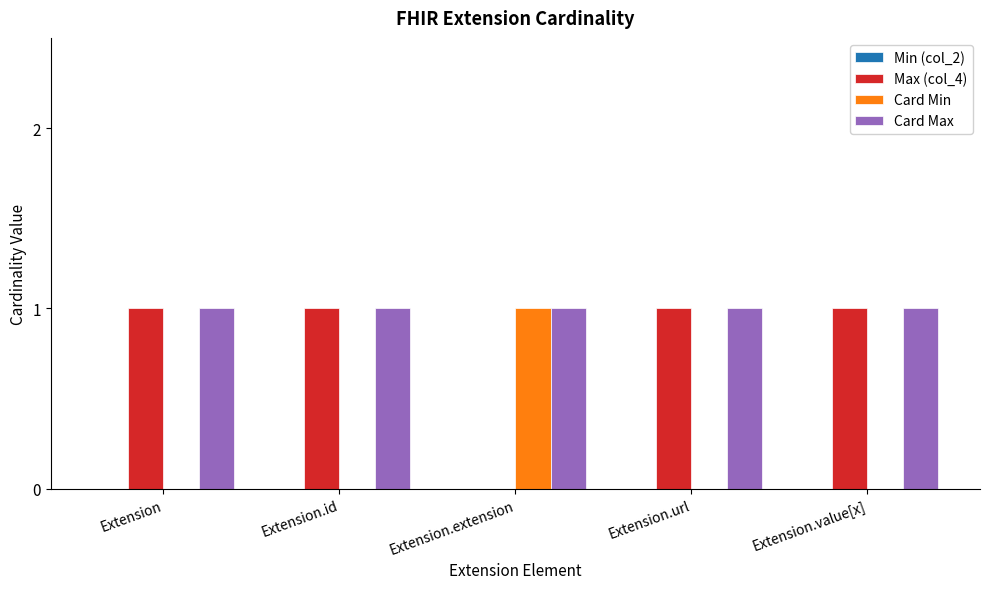

What is the spread (max minus min) of values at Extension.url?

1